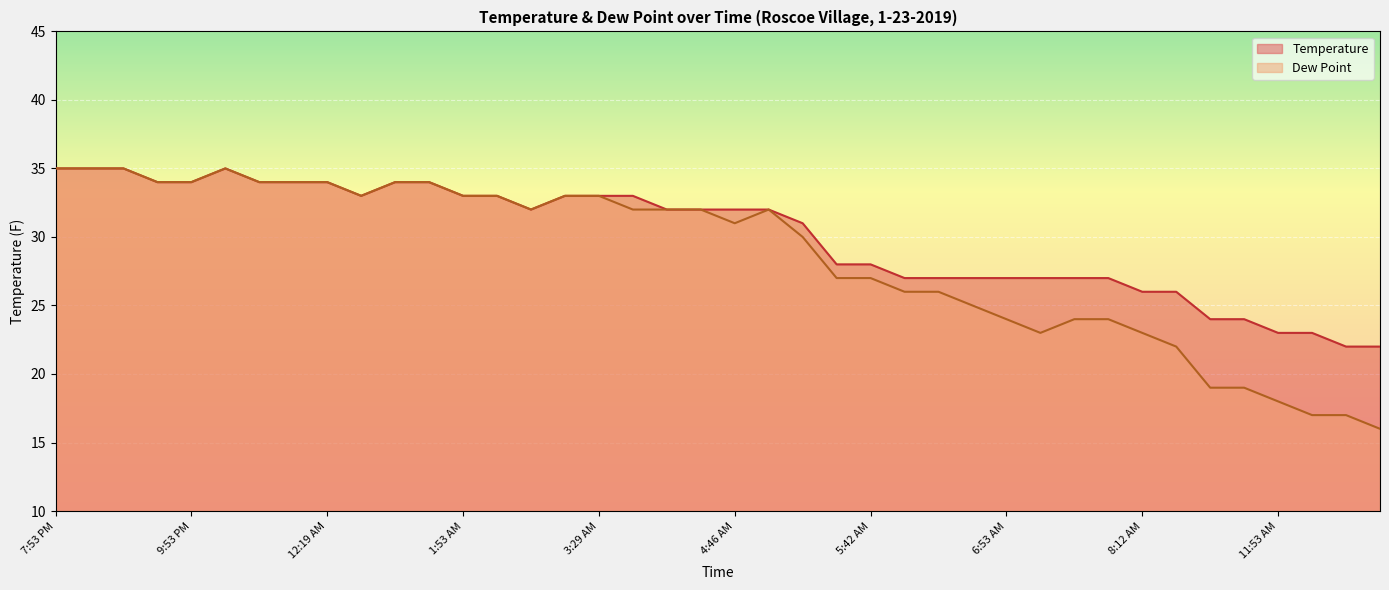

True or false: Temperature has a value of 11 at 8:44 PM.

False